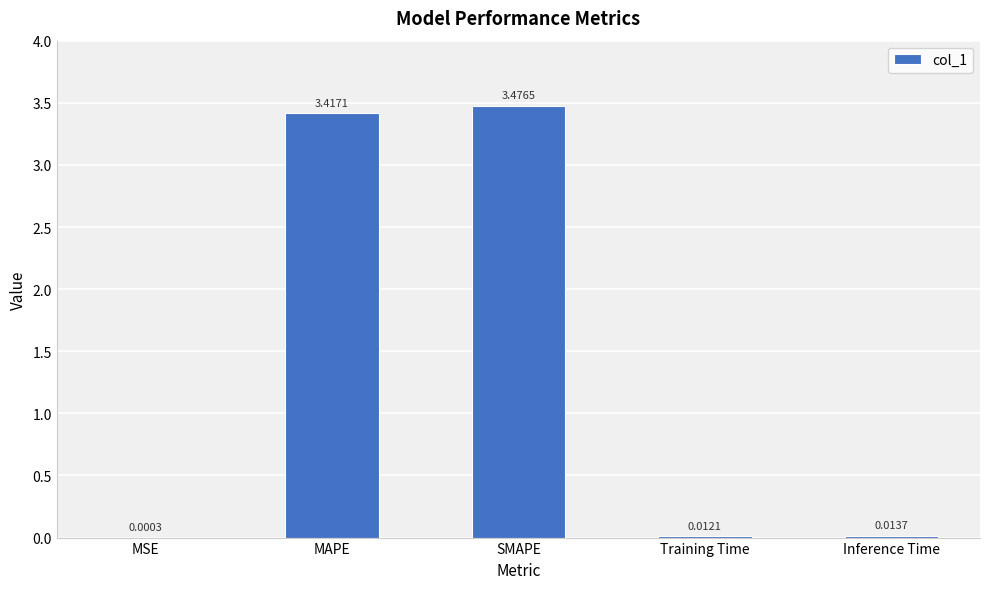

What is the sum of all values?

6.9